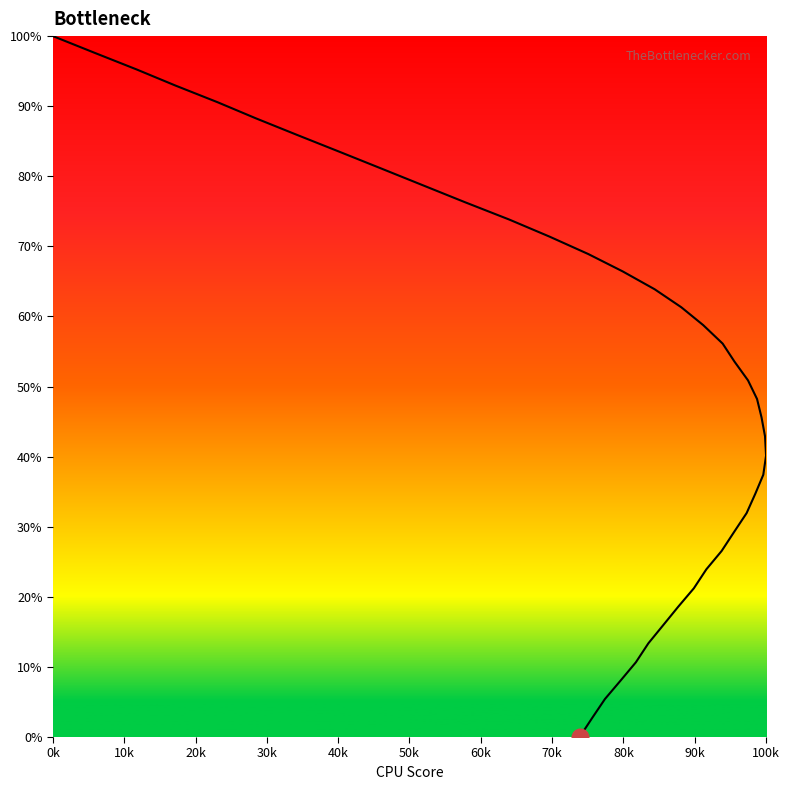

What is the average value?

51.3